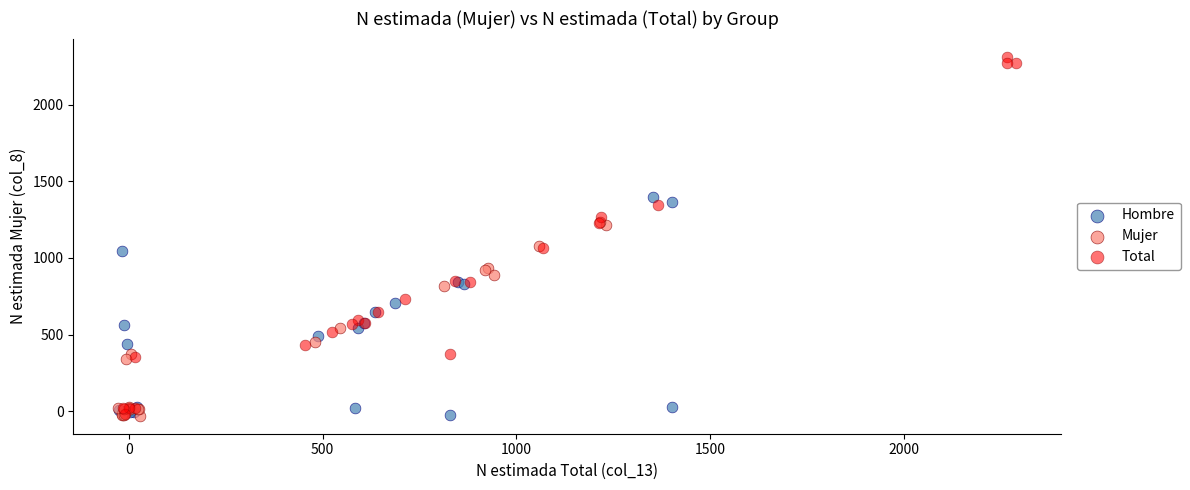

Which series has the largest Y range (max minus min)?

Total